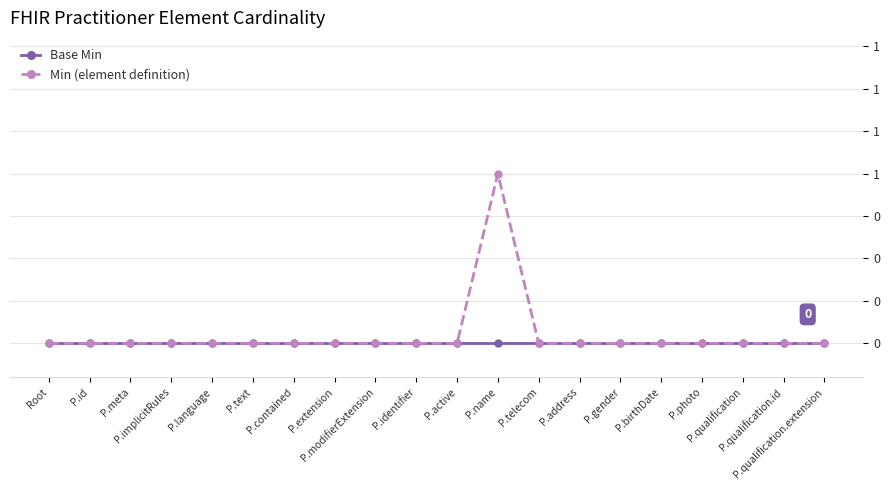

What are all the series names shown in the legend?

Base Min, Min (element definition)